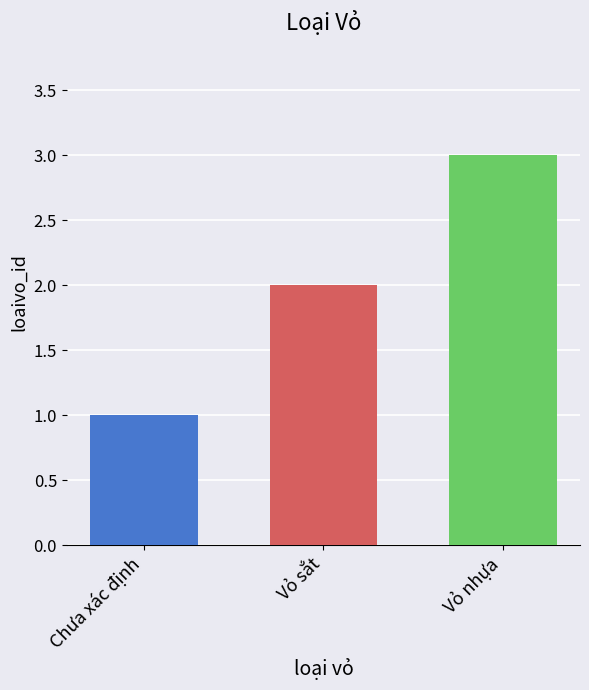

What is the ratio of the value at Vỏ nhựa to the value at Vỏ sắt?

1.5